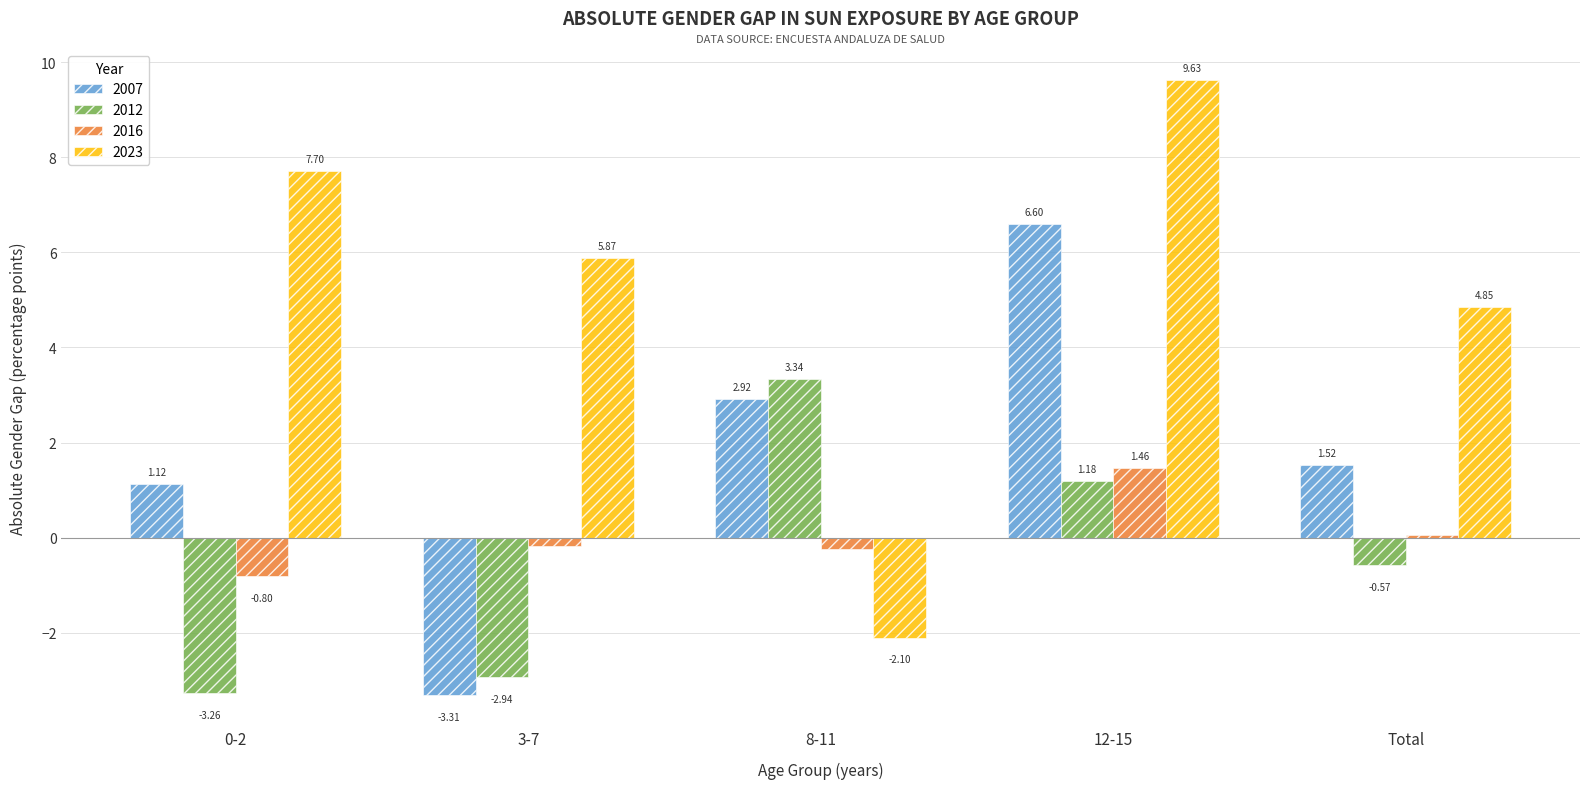

Which series has the largest range (max minus min)?

2023